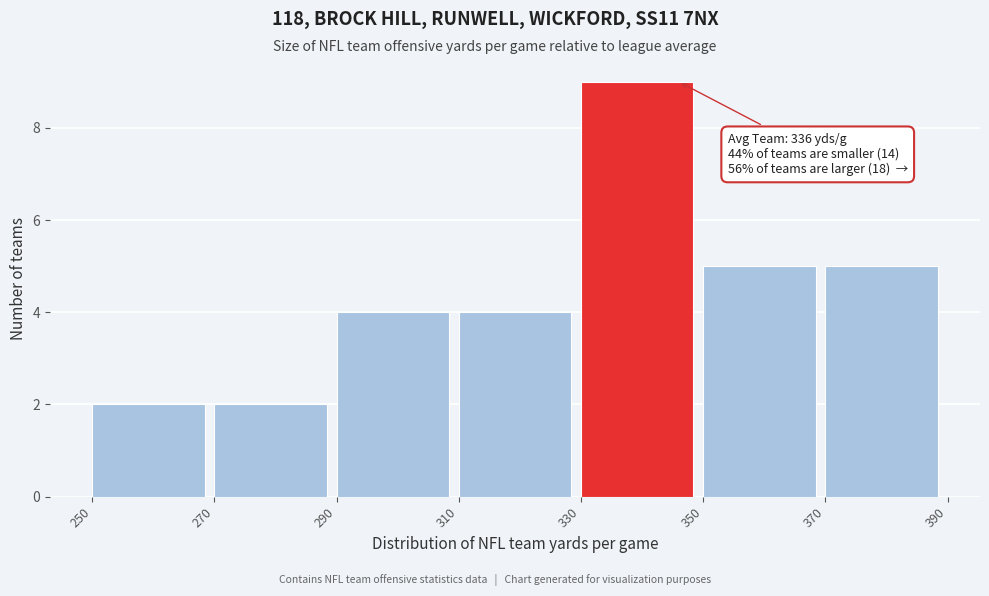

Over which range of the x-axis is the bar tallest?

330 to 350